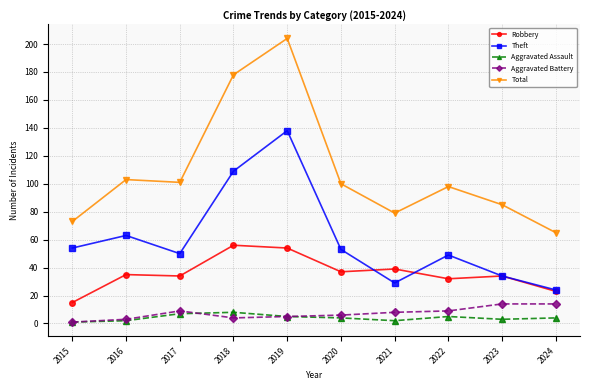

At which label is Total closest to 134?

2016